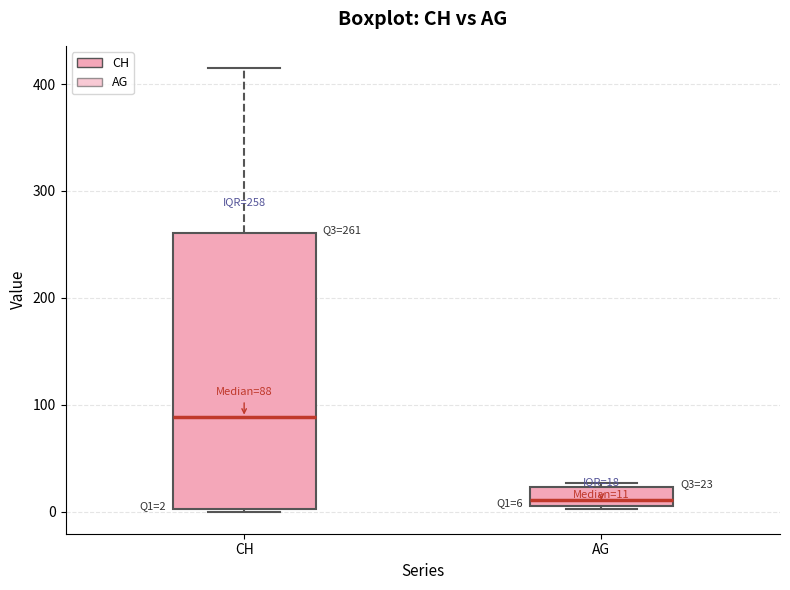

Which box has the highest median line?

CH